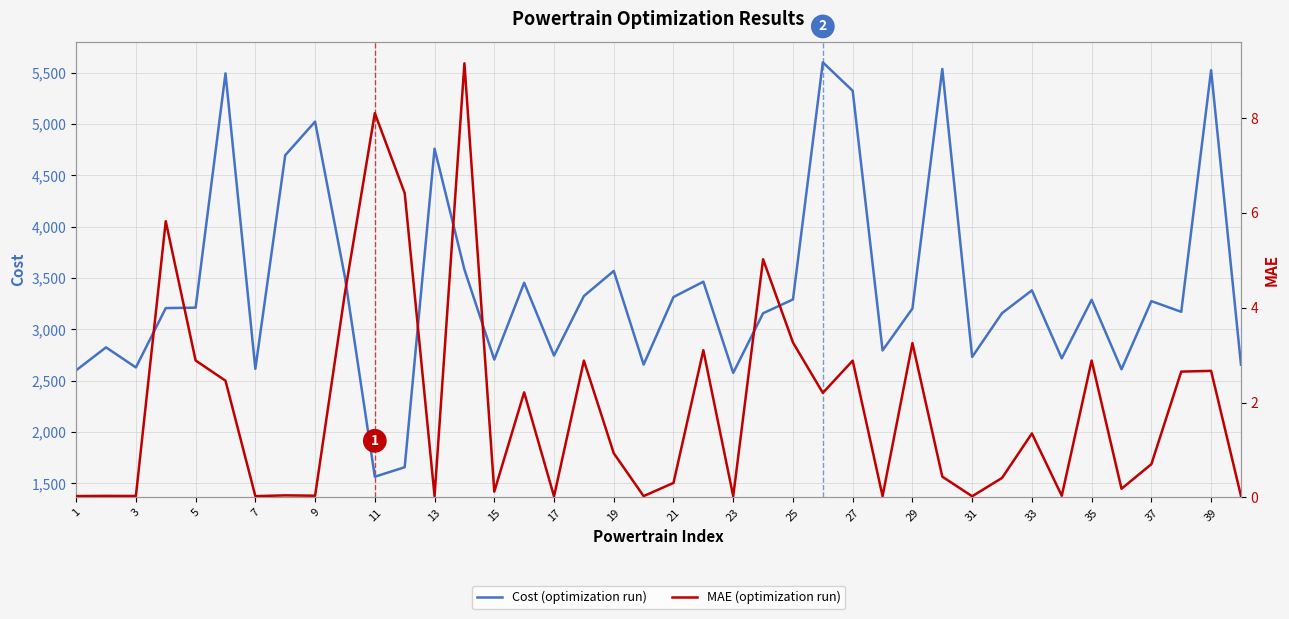

Which series has the largest total across all categories?

Cost (optimization run)